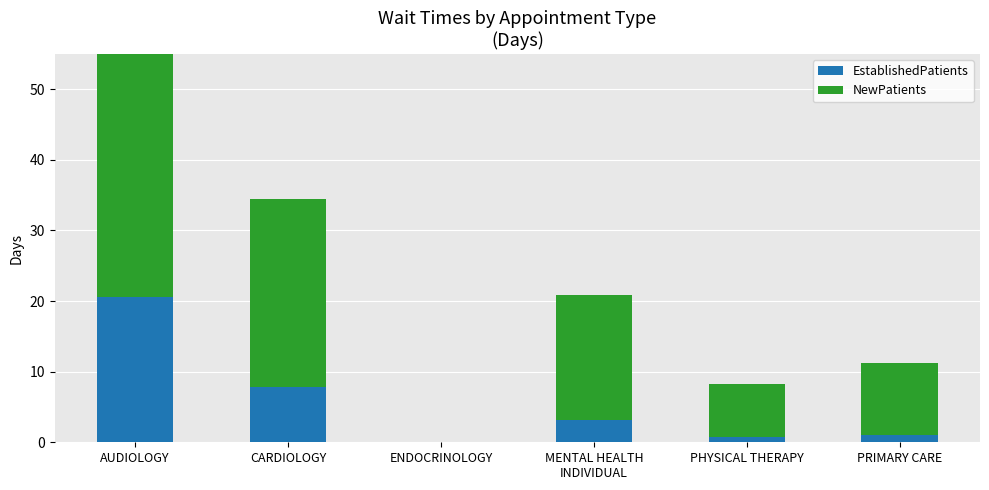

What is the difference between the EstablishedPatients values at AUDIOLOGY and CARDIOLOGY?

12.7